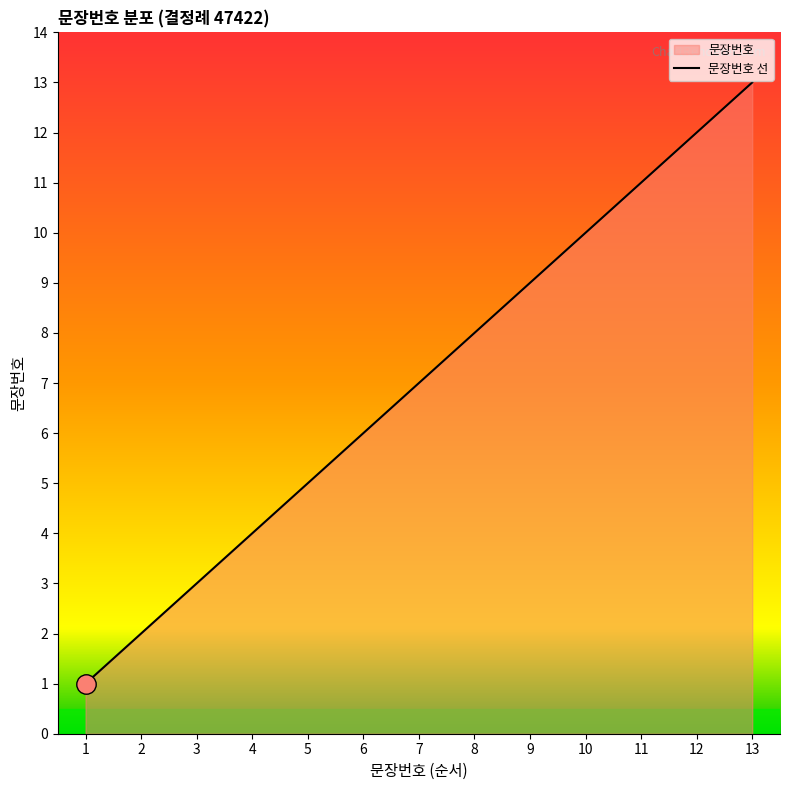

Rank the categories by value from highest to lowest.

13, 12, 11, 10, 9, 8, 7, 6, 5, 4, 3, 2, 1